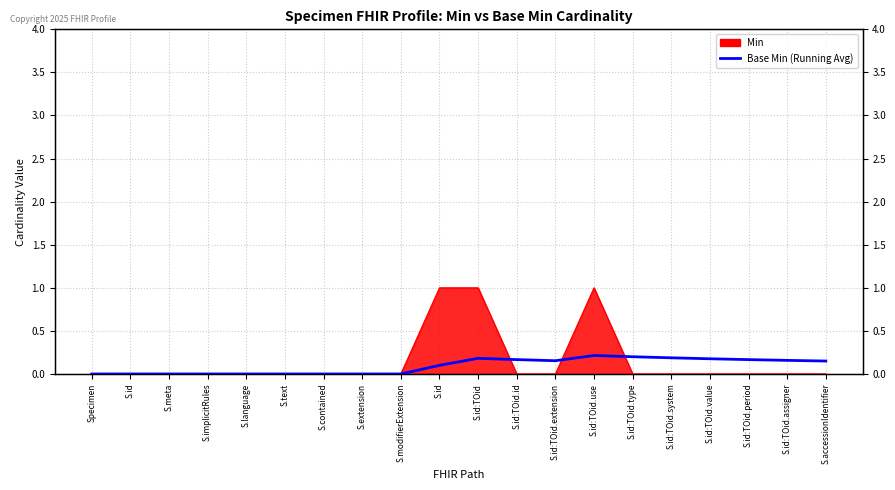

How many values are between 0 and 1?

20